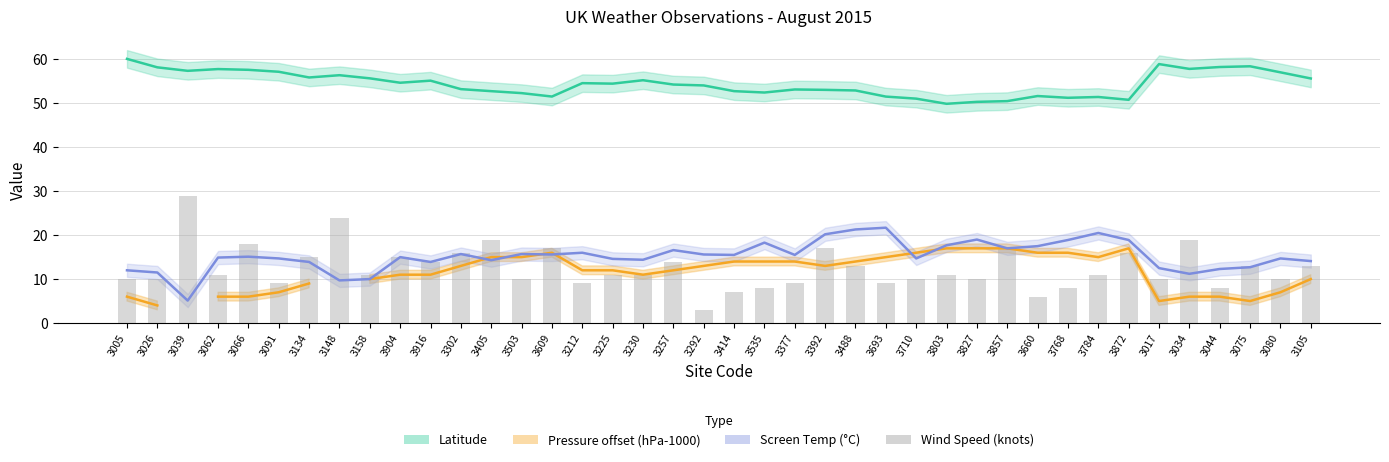

What are all the series names shown in the legend?

Latitude, Pressure offset, Screen Temp, Wind Speed (knots)